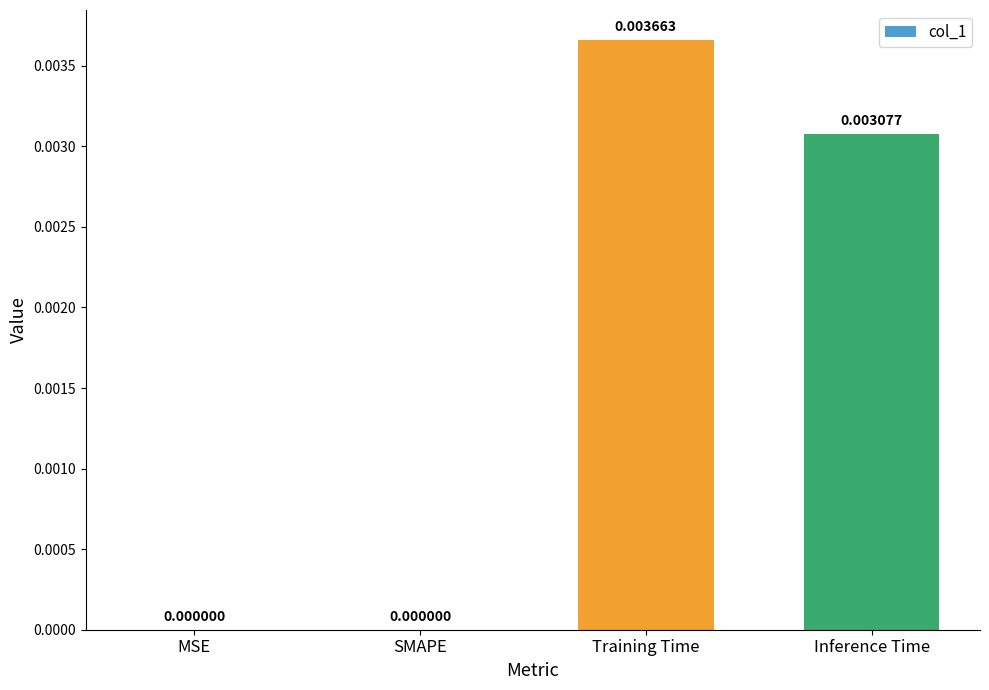

At which category does the chart reach its peak across all series?

Training Time